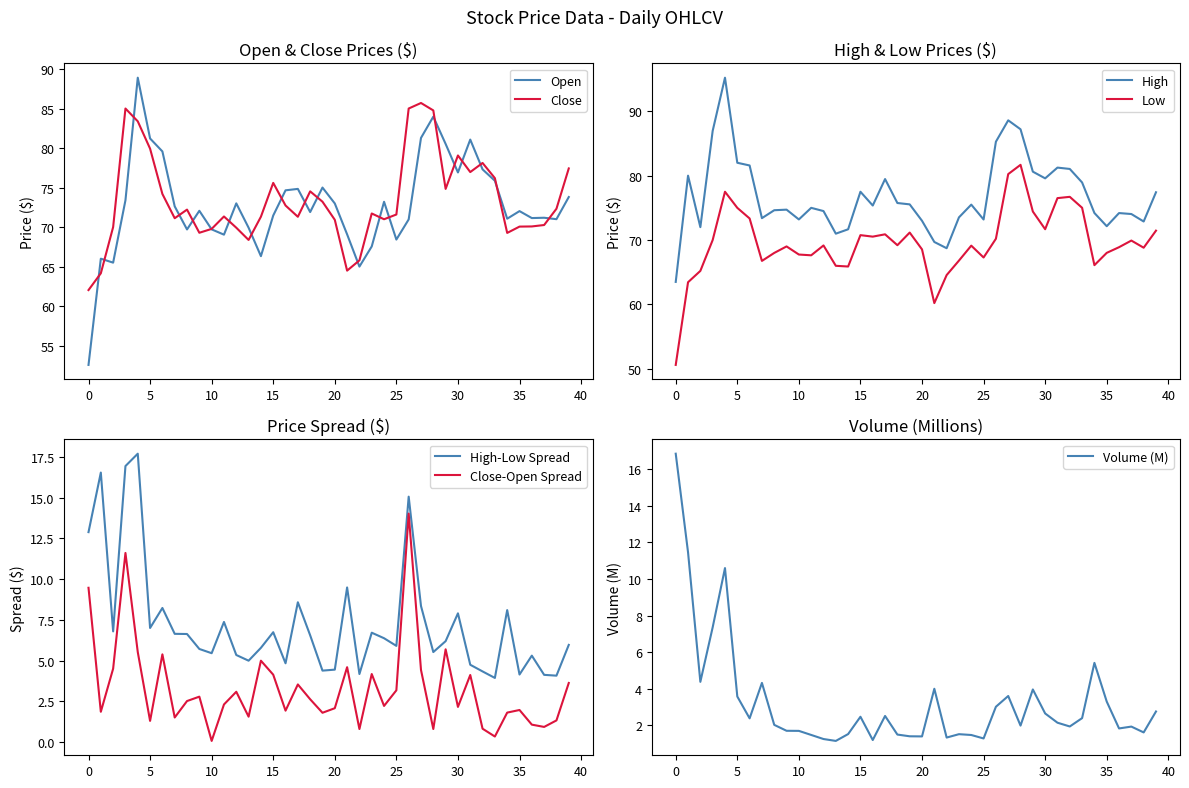

Which series has the largest total across all categories?

High